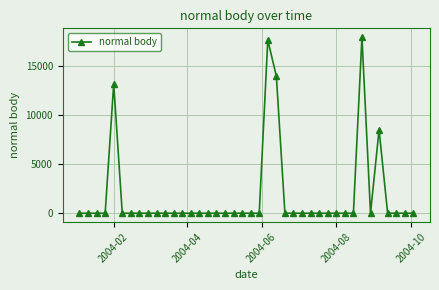

What is the difference between the second highest and minimum values?

17584.8